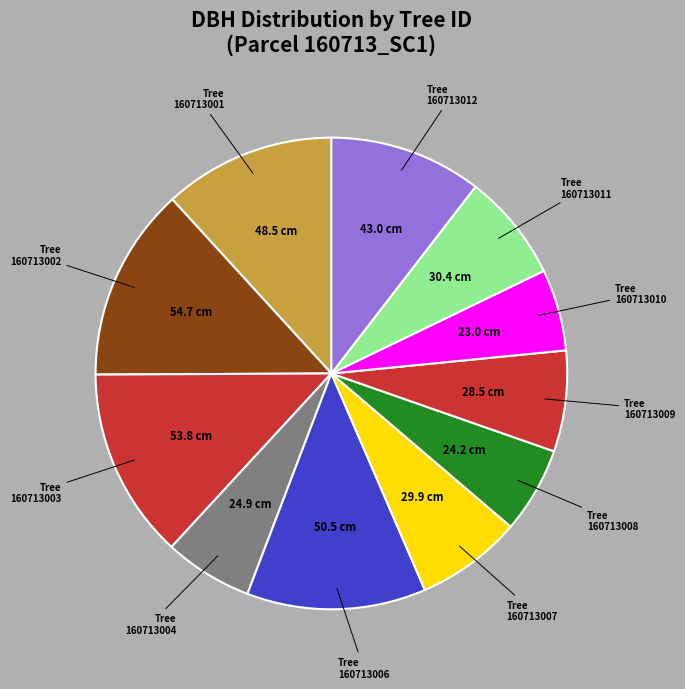

Does any single category account for the majority?

No